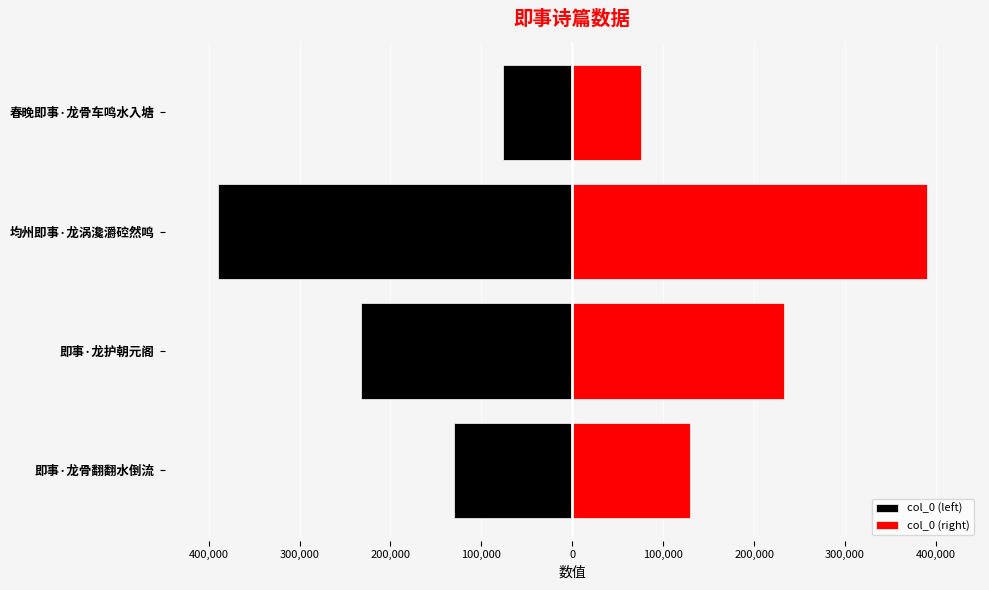

Between 即事·龙护朝元阁 and 春晚即事·龙骨车鸣水入塘, which series saw the biggest shift?

col_0 (left)